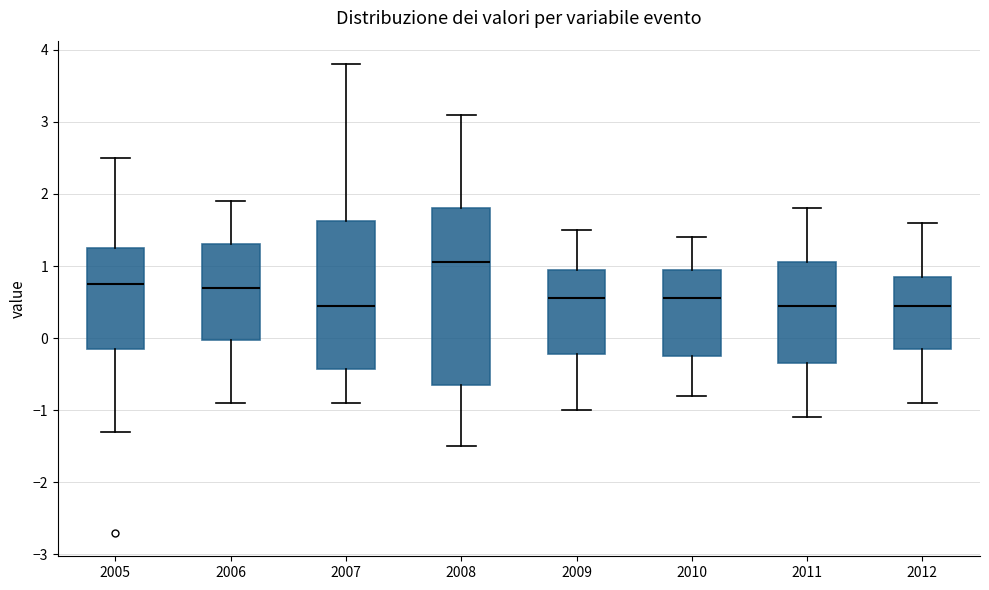

Which box's median line is the highest?

2008